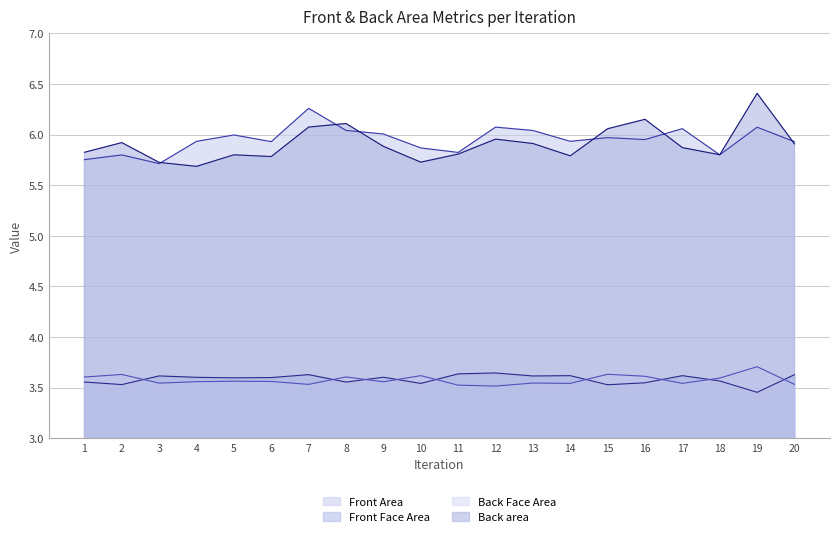

What is the minimum value shown in the chart?

3.5